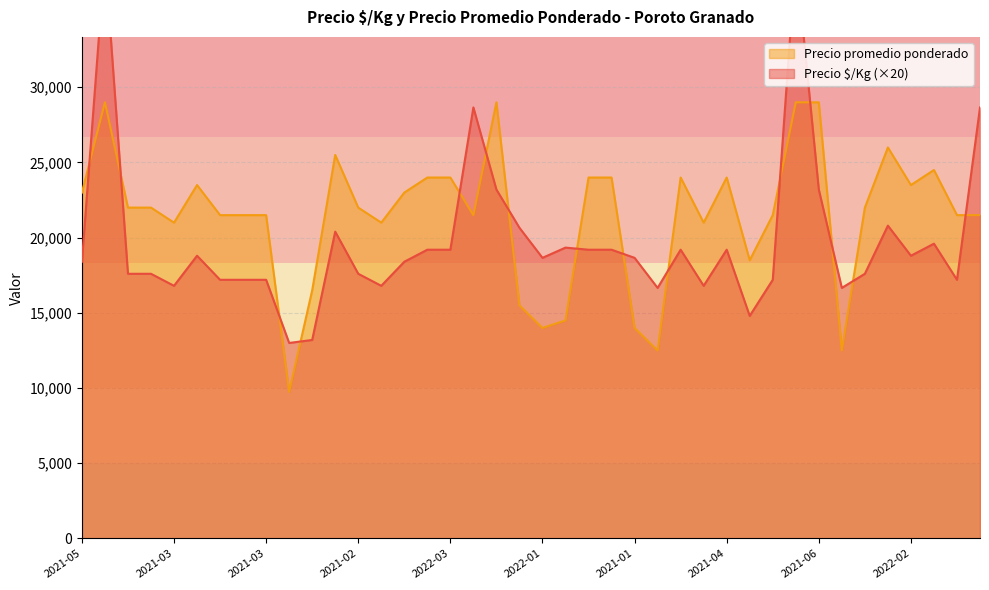

The Precio promedio ponderado series shows 16500 at 2021-12-29. True or false?

True